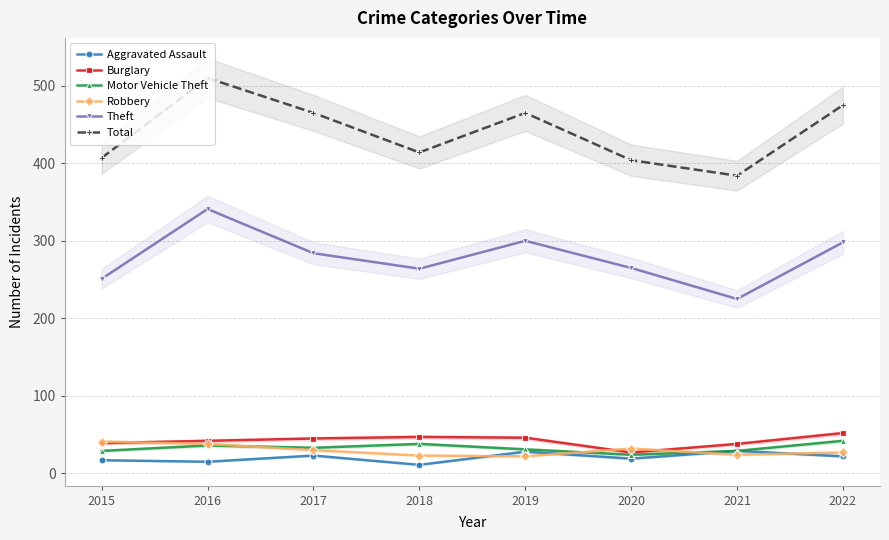

What is the difference between the highest and lowest values at 2017?

442